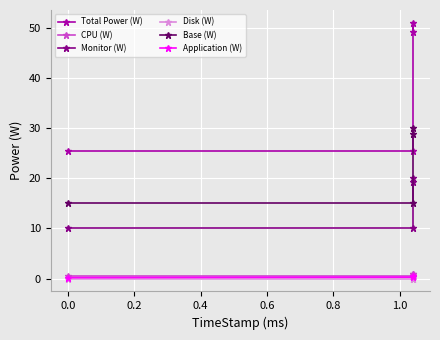

What is the difference between the second highest and second lowest values in the CPU (W) series?

0.5